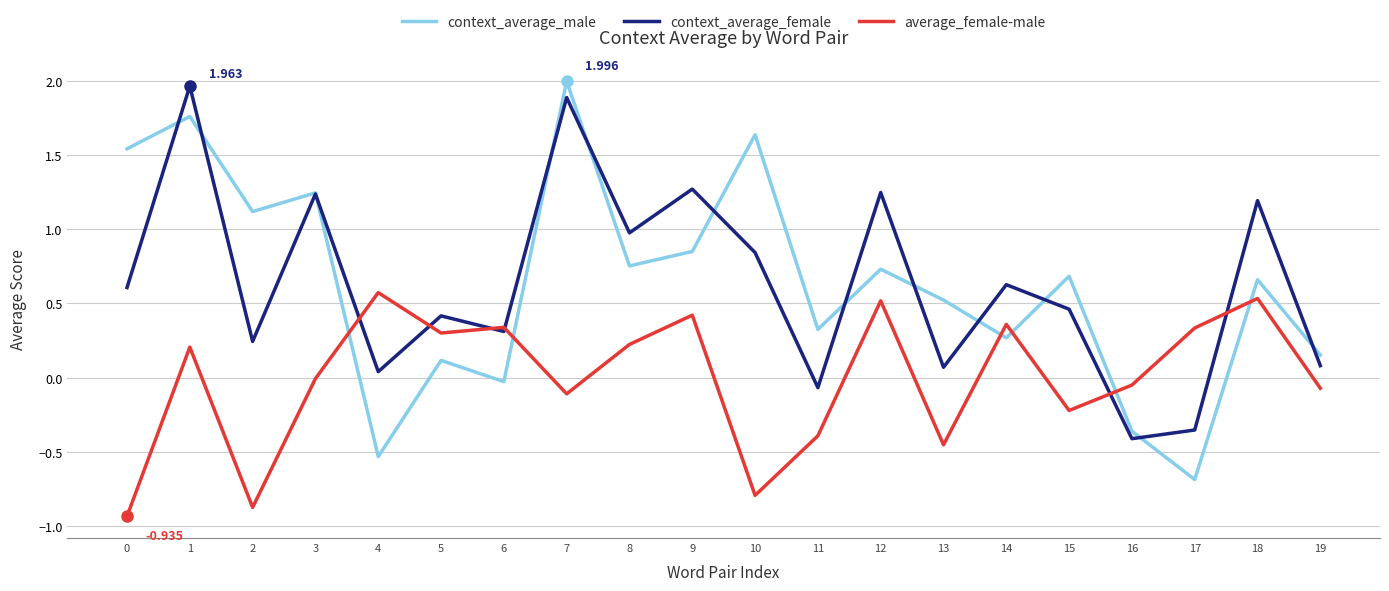

True or false: context_average_male and average_female-male cross at least once.

True